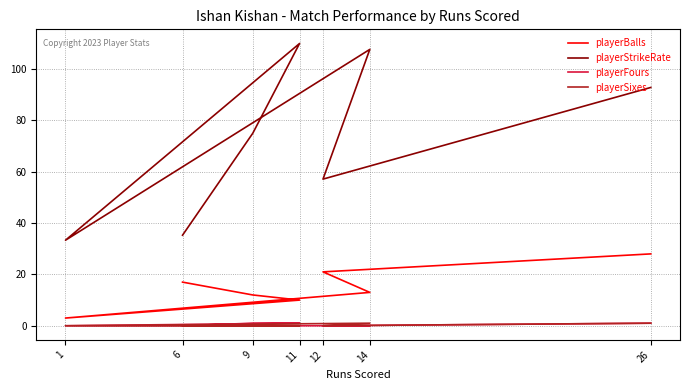

At how many categories does at least one series exceed 33?

7